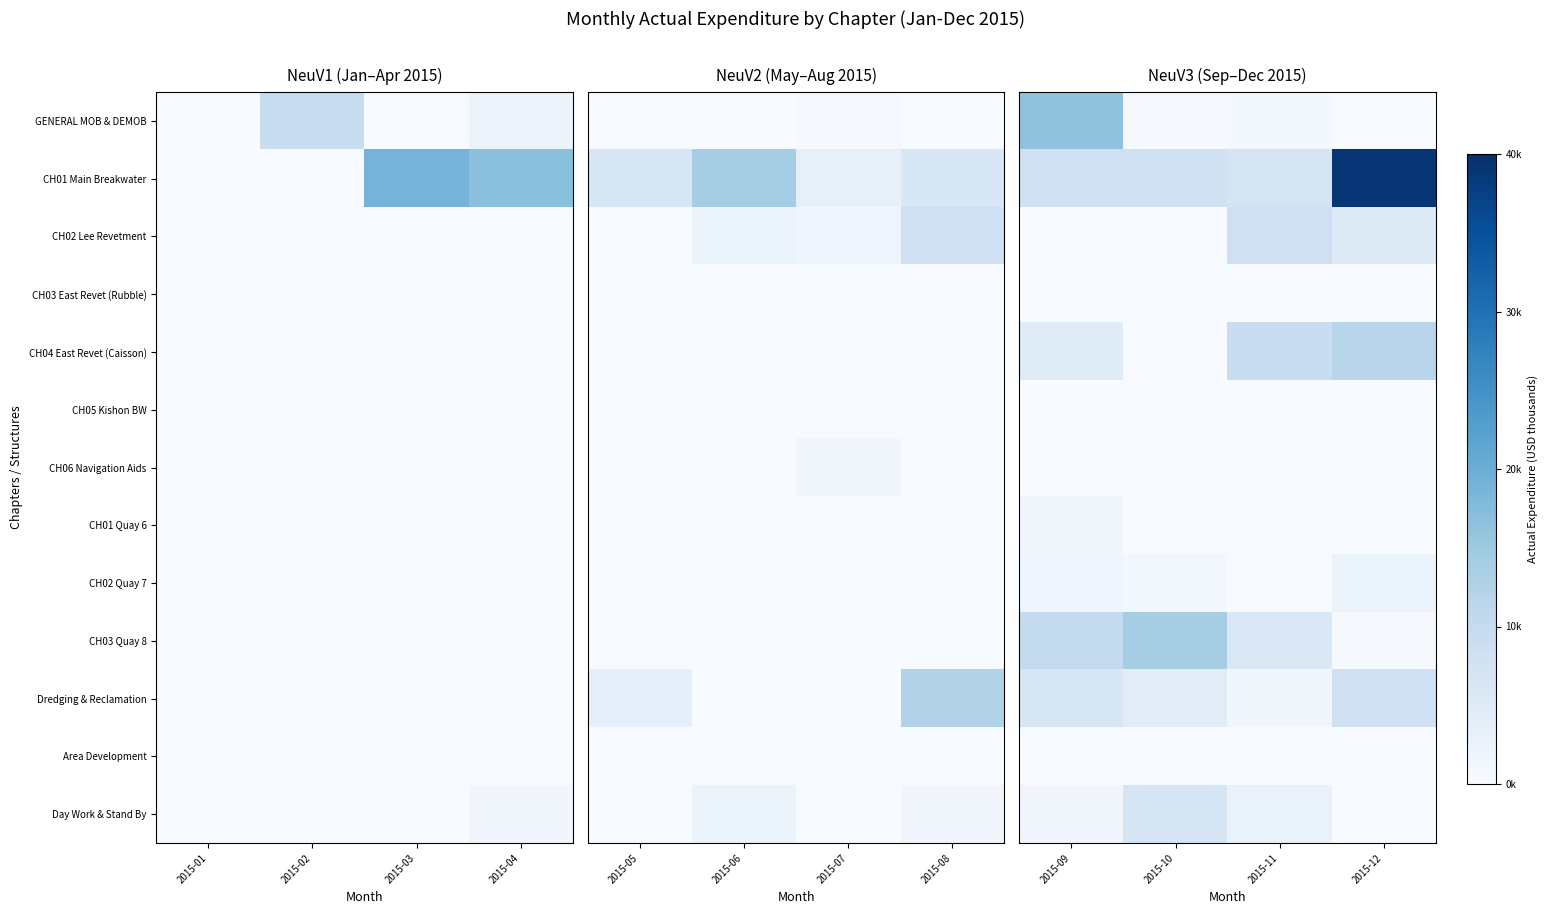

The Dredging & Reclamation series shows 2363.1 at 2015-12. True or false?

False